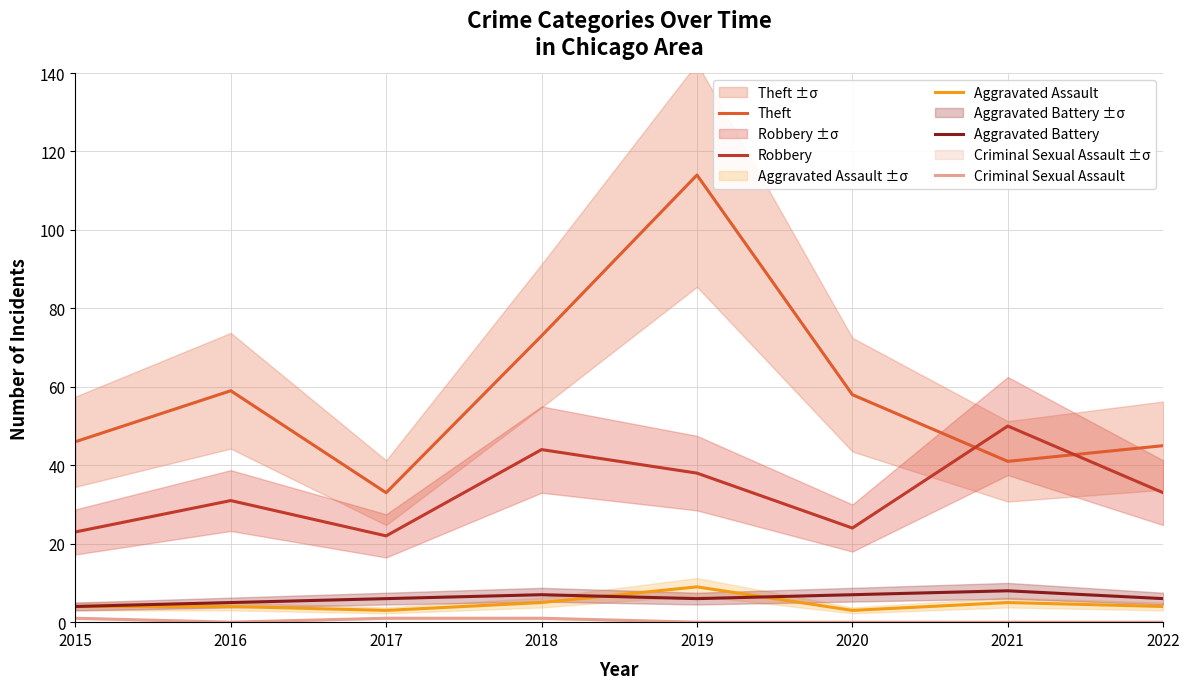

What are all the series names shown in the legend?

Theft, Robbery, Aggravated Assault, Aggravated Battery, Criminal Sexual Assault